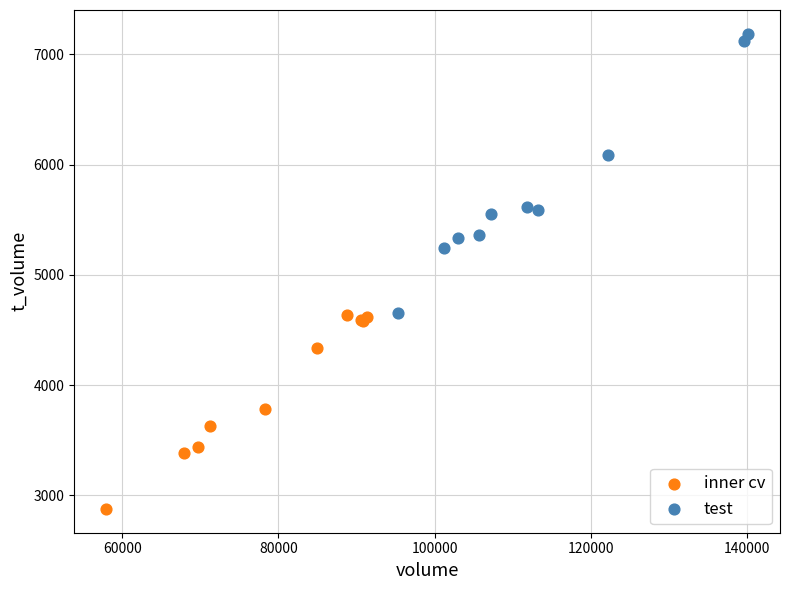

Which series contains the highest Y value?

test